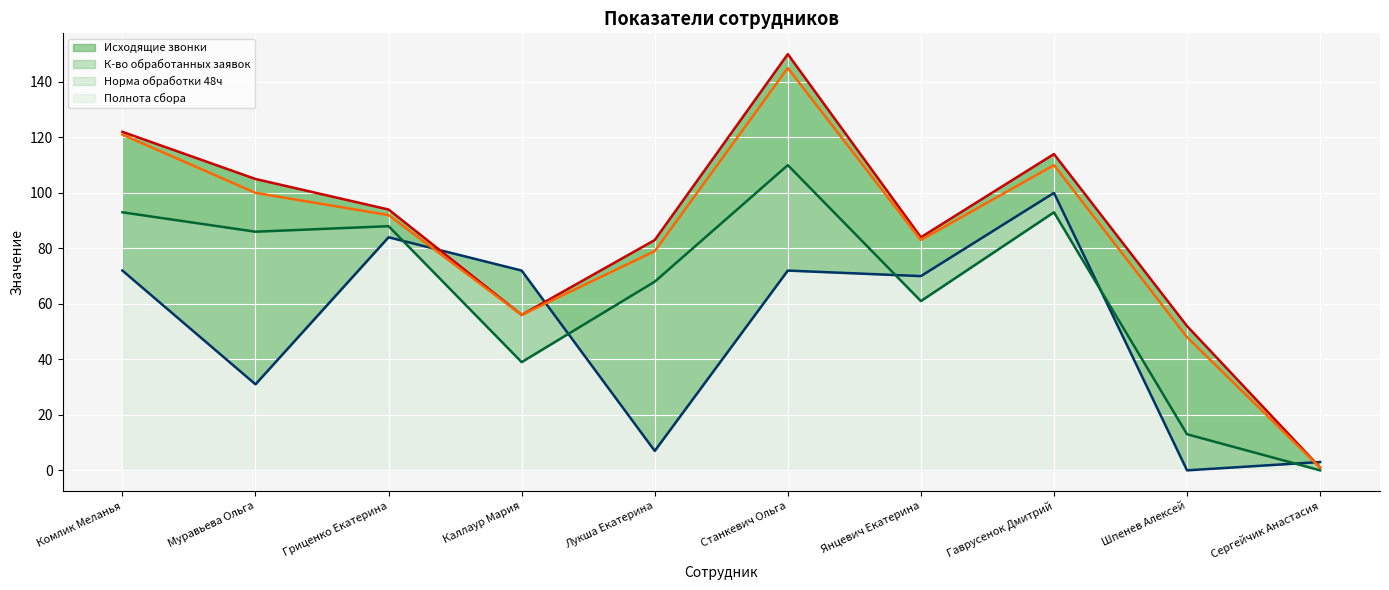

Rank the series by their maximum value, from lowest to highest.

Исходящие звонки (линия), Норма обработки 48ч (линия), Полнота сбора (линия), К-во обработанных заявок (линия)